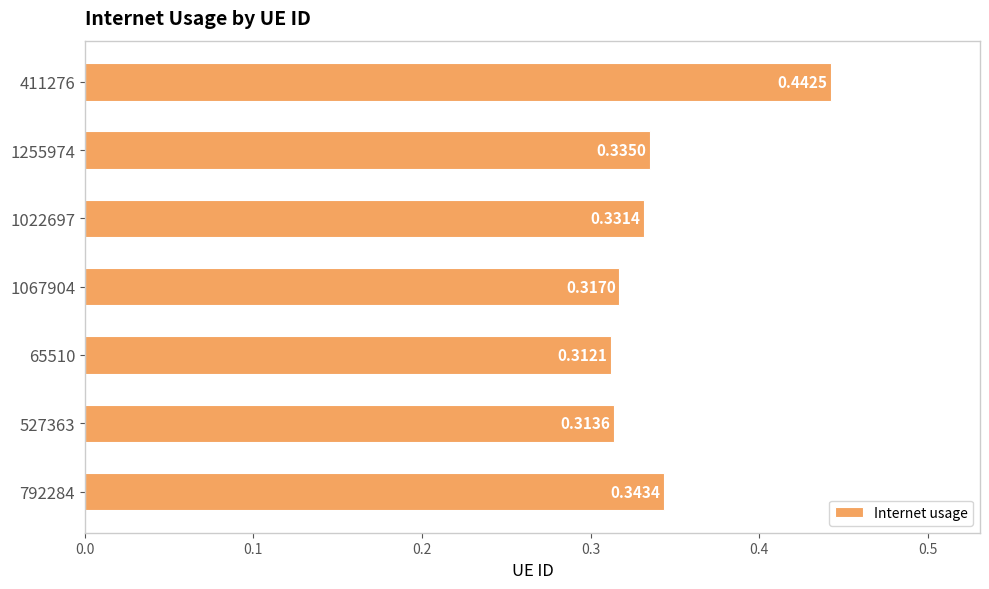

List the labels in order of value, largest first.

411276, 792284, 1255974, 1022697, 1067904, 527363, 65510